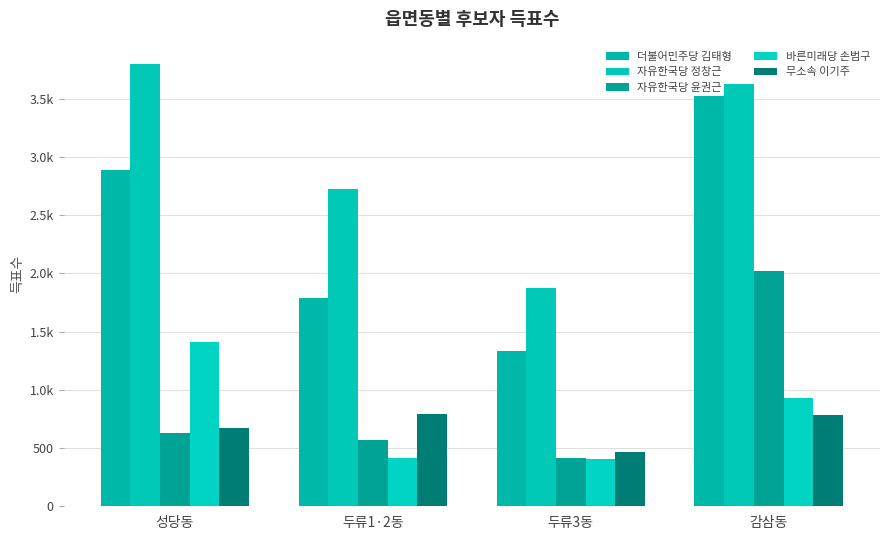

Are the bars horizontal?

No